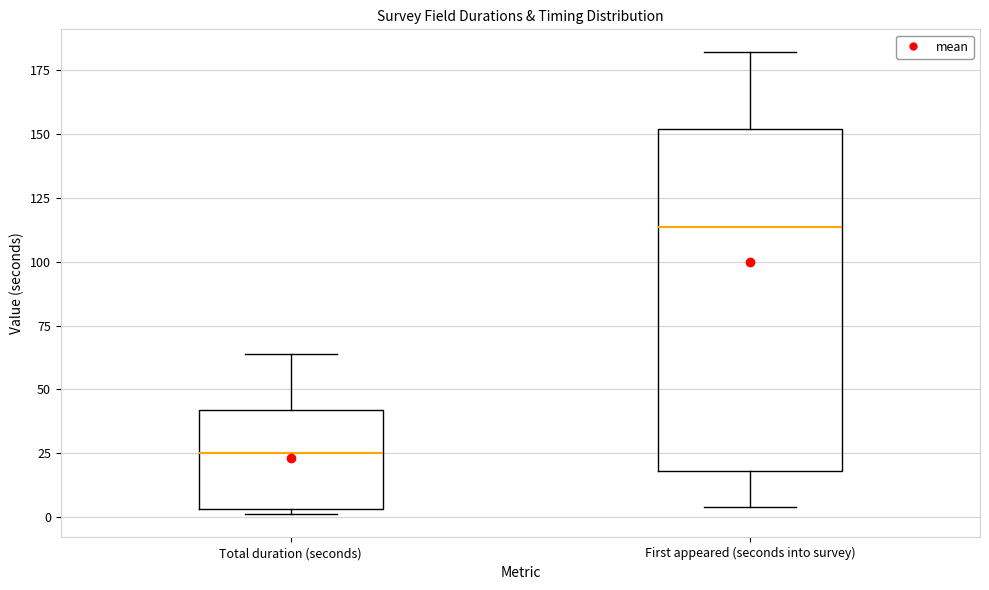

Reading left to right, read every box against the y-axis: the position of its median line, the range the box covers, and the ends of its whiskers. The values are not printed on the chart, so give them approximately, as read against the axis.

Total duration (seconds): median 25, box 5 to 40, whiskers 0 to 65
First appeared (seconds into survey): median 115, box 20 to 150, whiskers 5 to 180